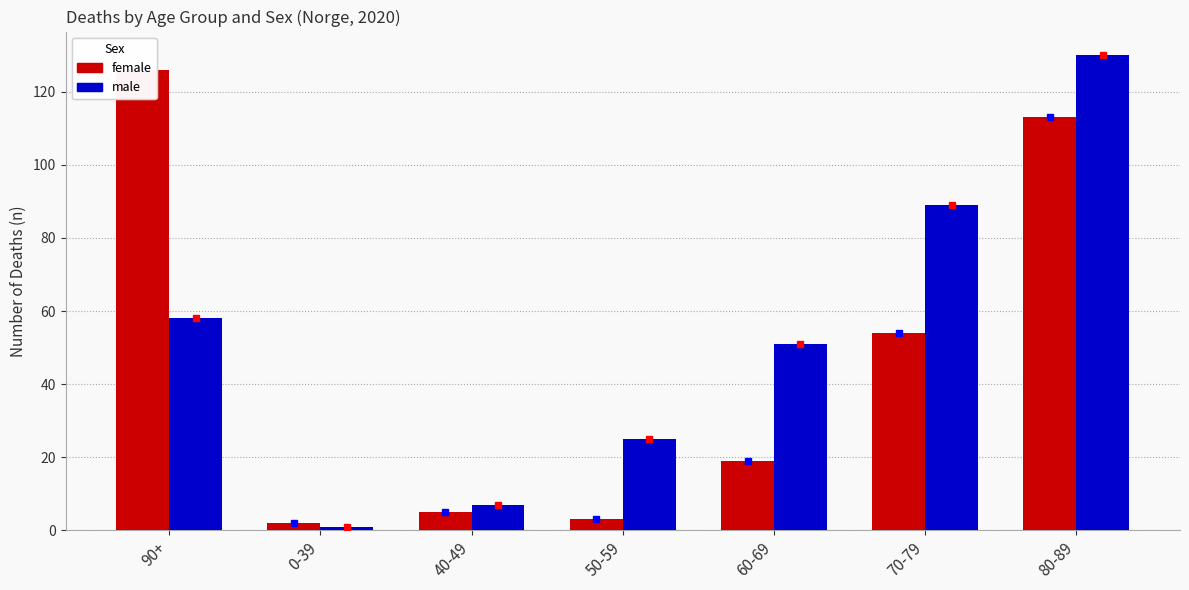

Reading right to left, what are all the values shown in this chart?

female: 80-89=113	70-79=54	60-69=19	50-59=3	40-49=5	0-39=2	90+=126
male: 80-89=130	70-79=89	60-69=51	50-59=25	40-49=7	0-39=1	90+=58